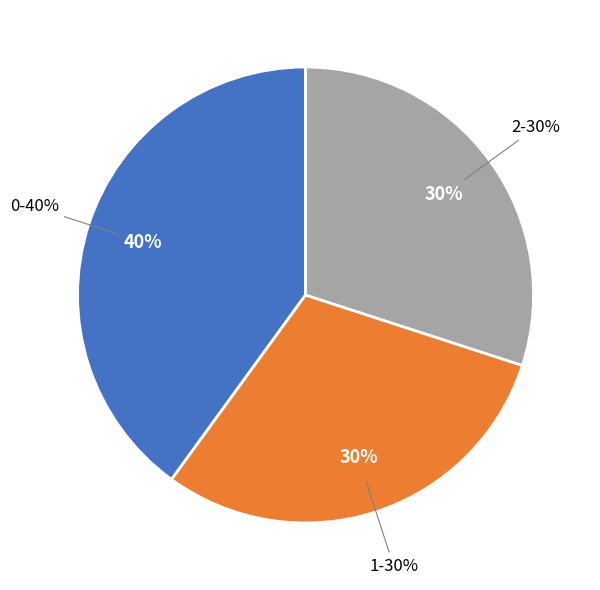

To the nearest percent, what is the combined percentage of 0 and 2?

70%